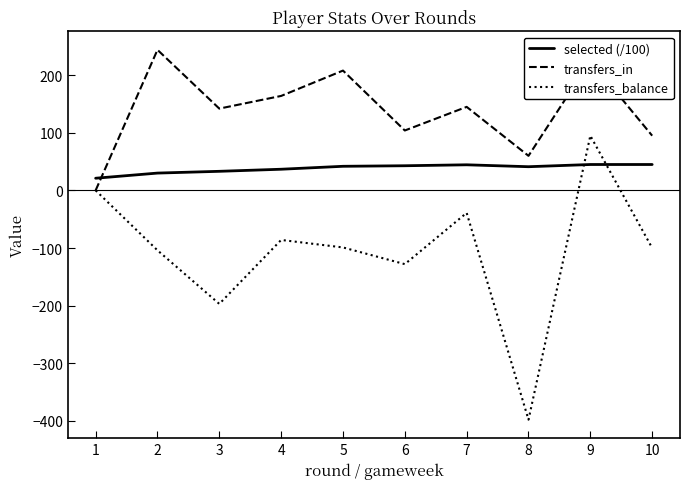

True or false: transfers_balance and selected (/100) intersect in this chart.

True